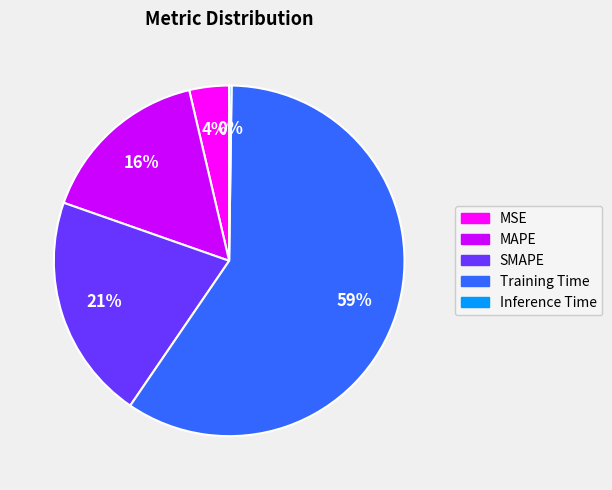

True or false: MAPE accounts for 7% of the total.

False